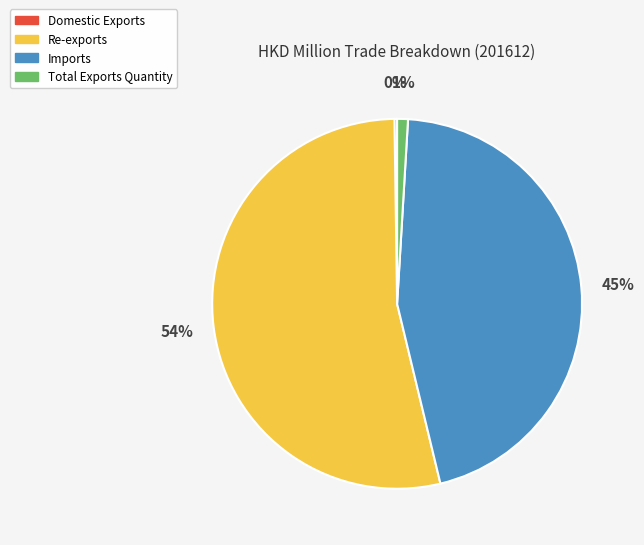

What is the majority slice?

Re-exports